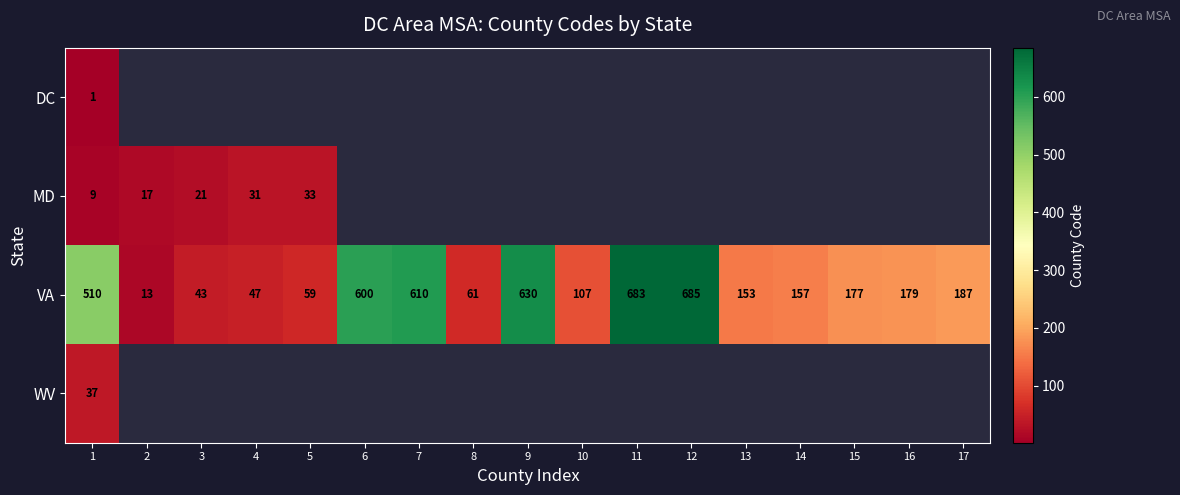

Rank the categories by VA value from highest to lowest.

12, 11, 9, 7, 6, 1, 17, 16, 15, 14, 13, 10, 8, 5, 4, 3, 2